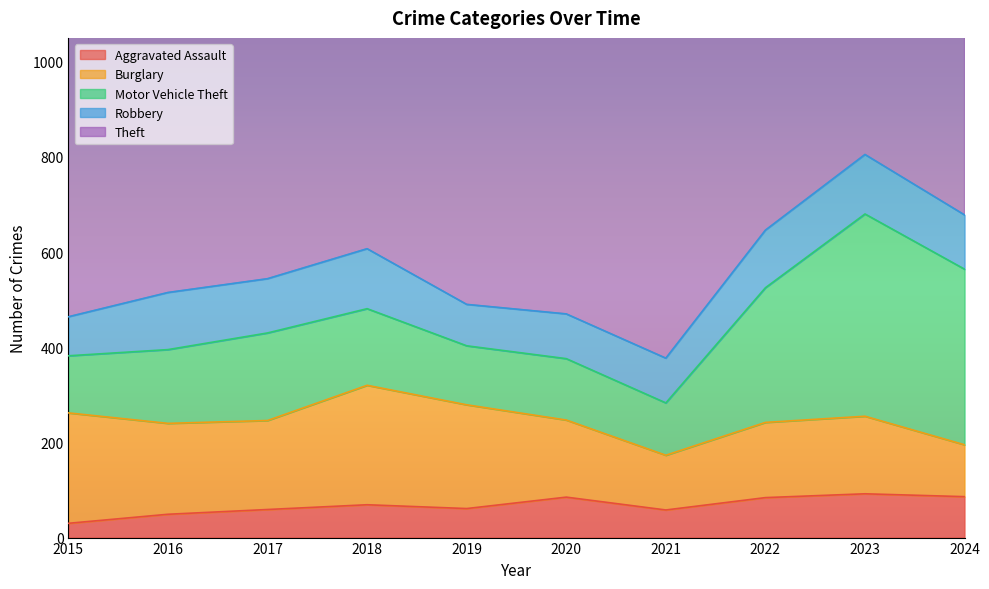

What is the average value of the Motor Vehicle Theft series?

206